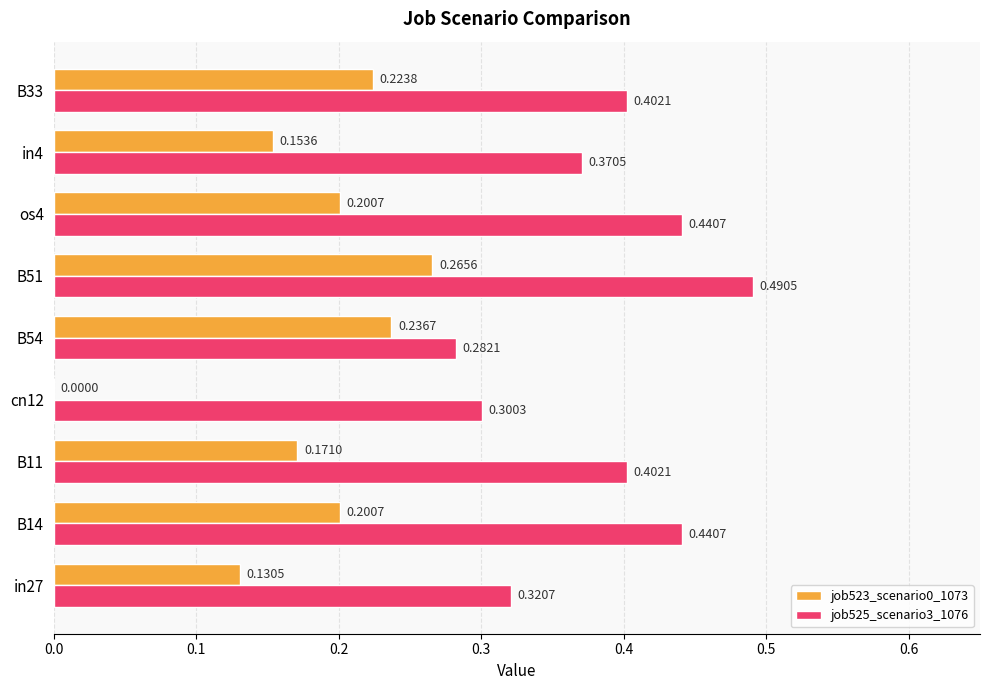

At which category is the sum across all series the highest?

B51